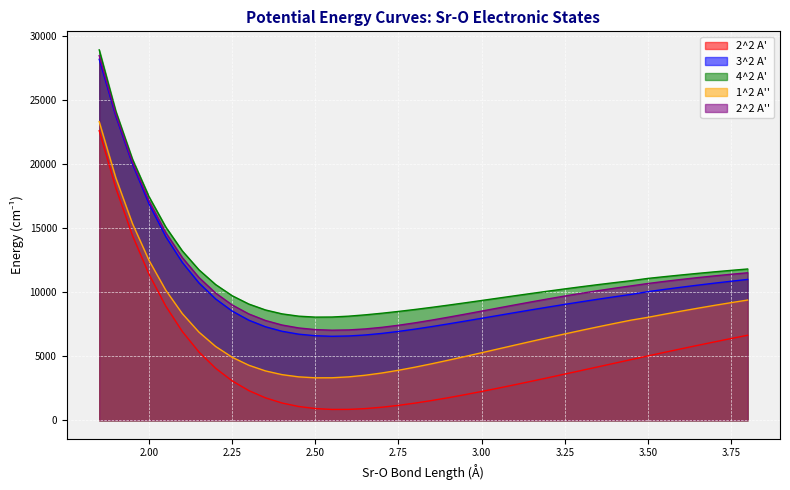

Which series changed the most between 2.8 and 3.1?

1^2 A''